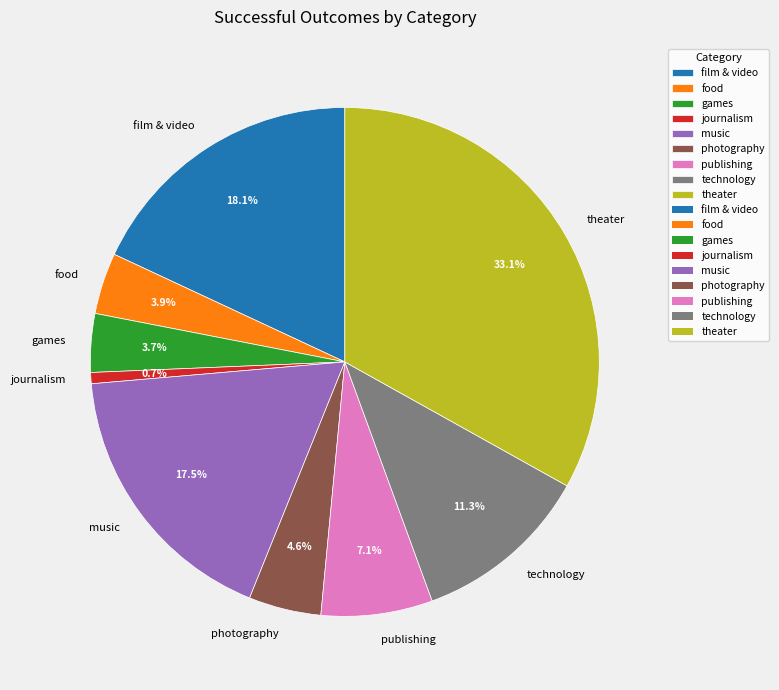

What is the smallest slice in the pie chart?

journalism